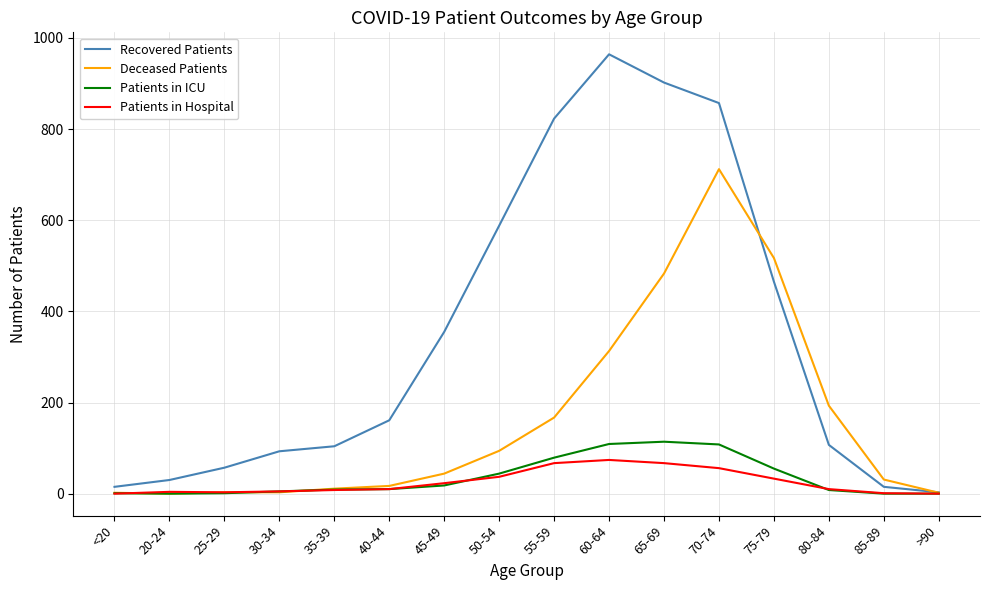

The Patients in ICU series shows 0 at 20-24. True or false?

True